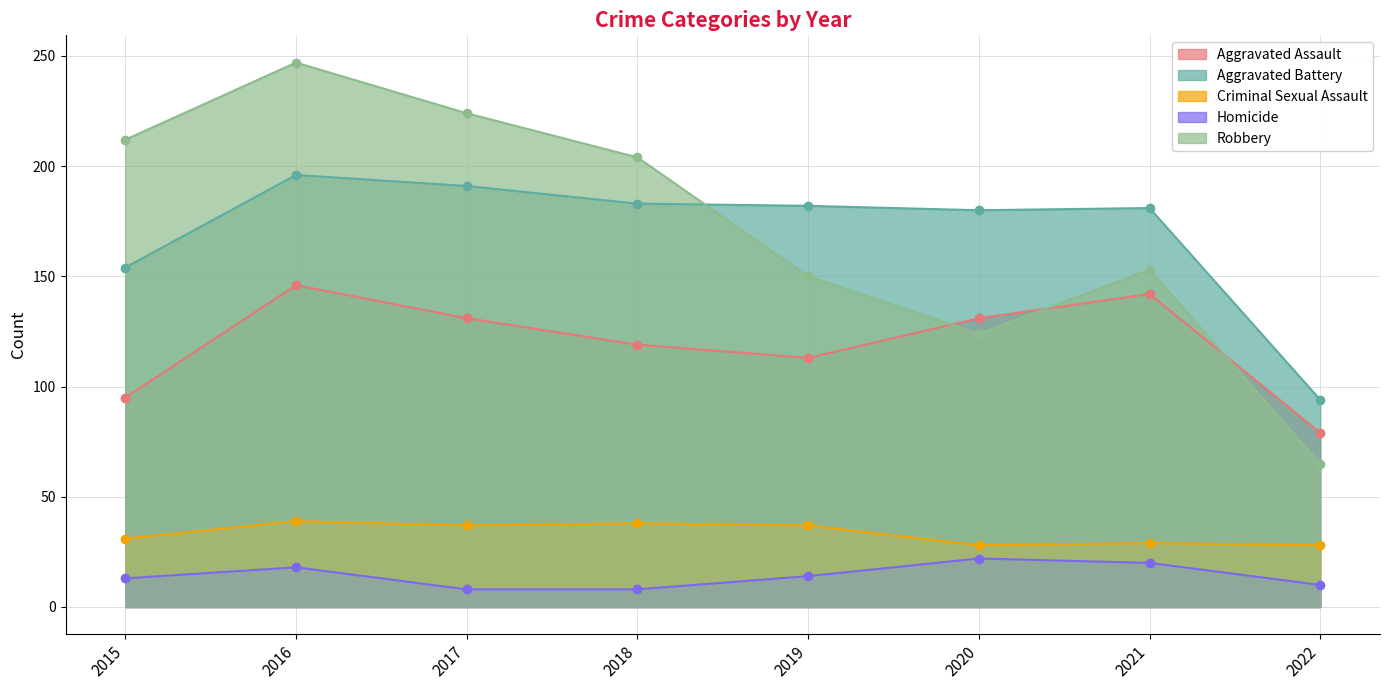

At how many categories does at least one series exceed 13?

8